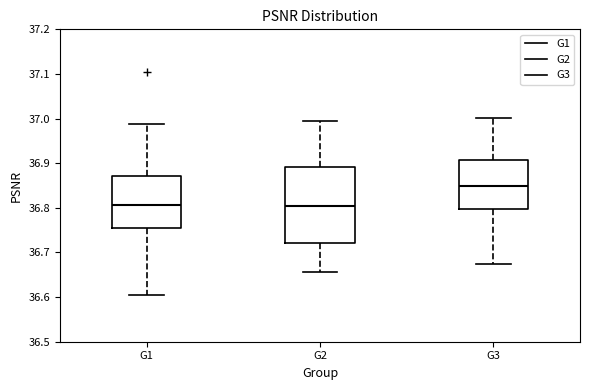

Where does the upper whisker of the box for G1 end on the y-axis? The values are not printed on the chart, so give them approximately, as read against the axis.

36.99